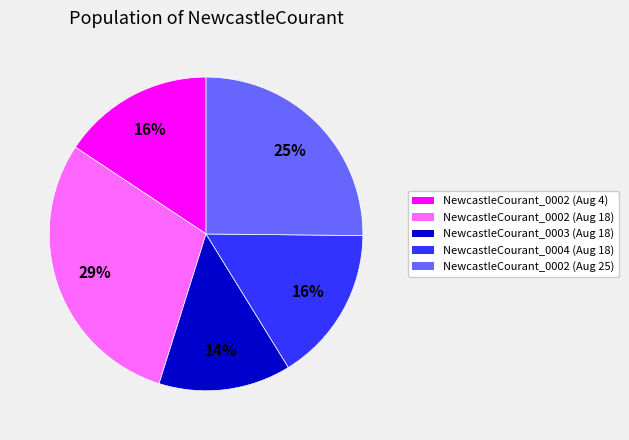

To the nearest percent, what is the average slice percentage?

20%